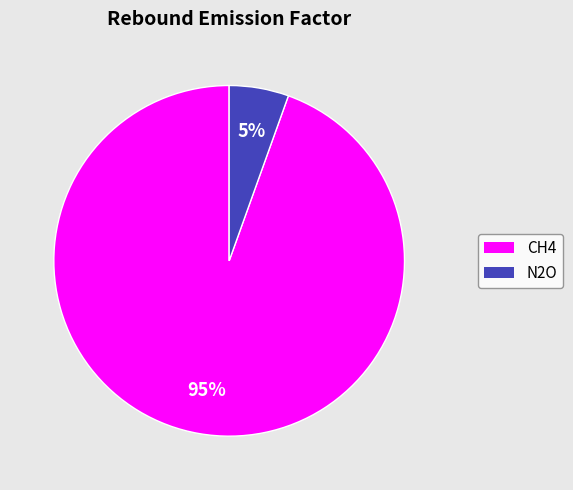

What percentage is the CH4 slice, to the nearest percent?

95%